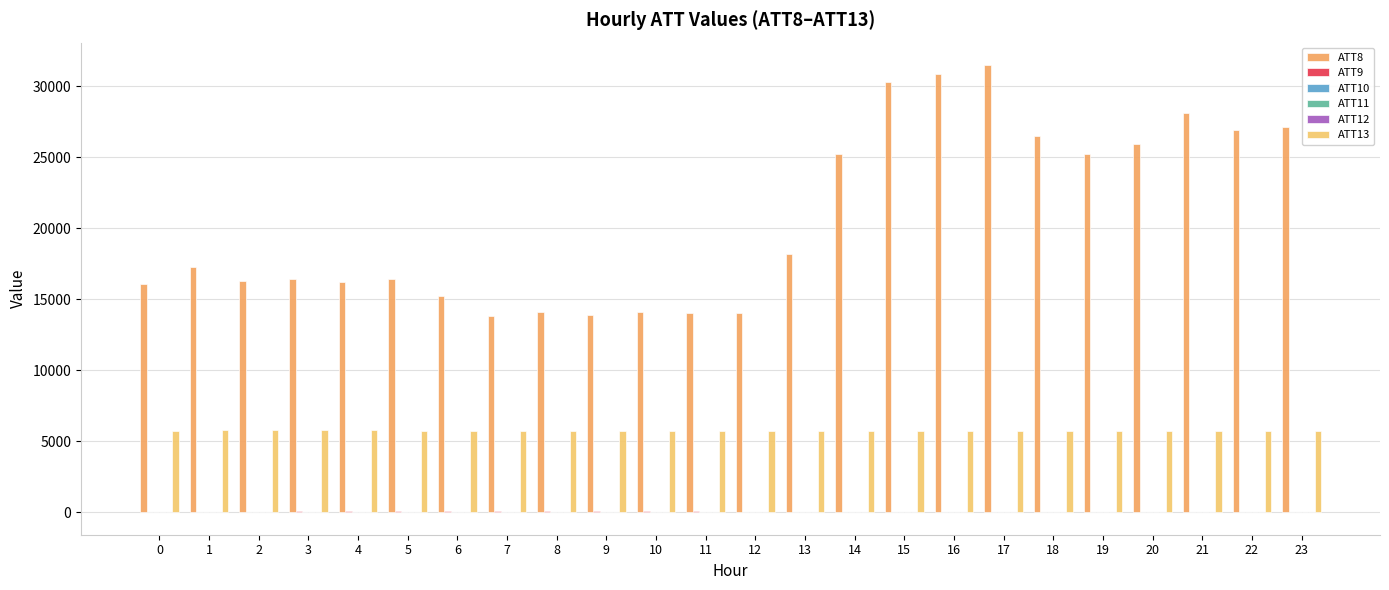

Which series has the widest spread of values?

ATT8